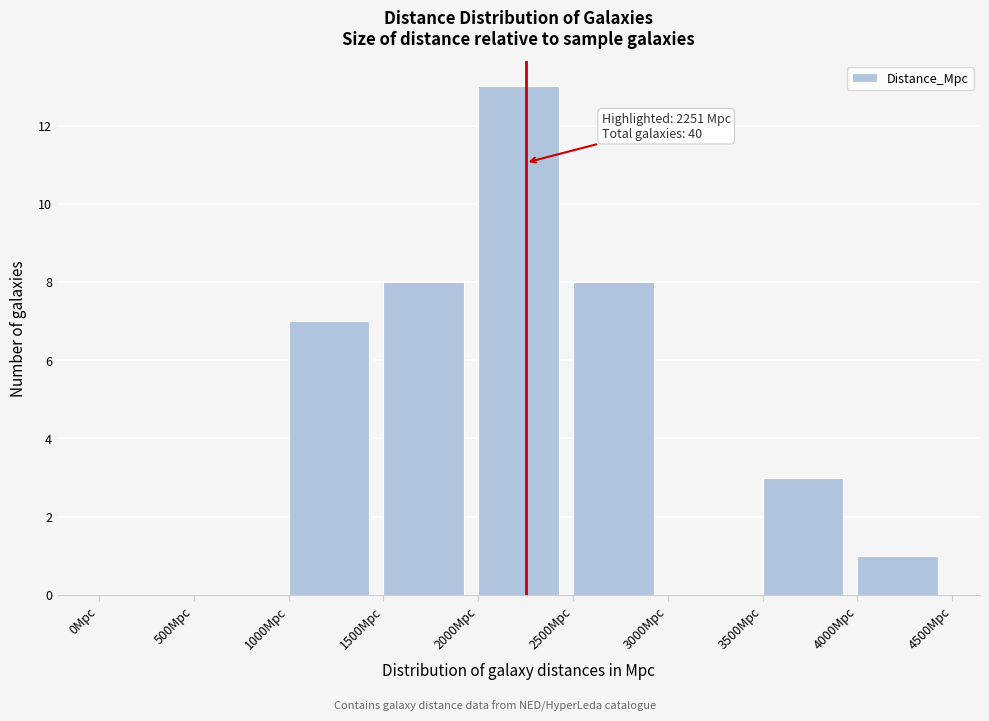

Over which range of the x-axis is the bar tallest?

2000 to 2500